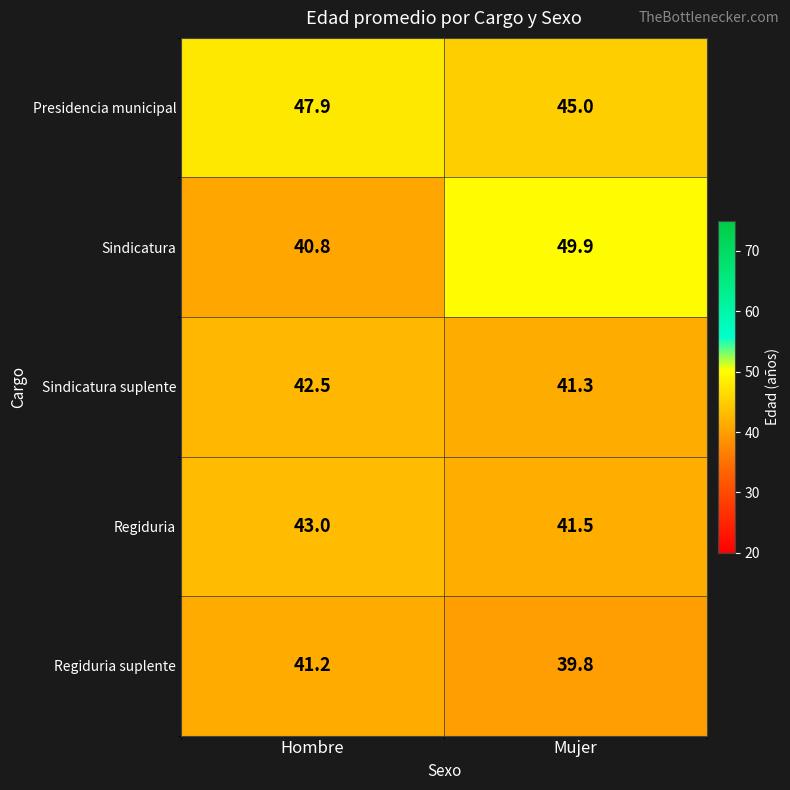

True or false: Regiduria has a value of 22.0 at Hombre.

False